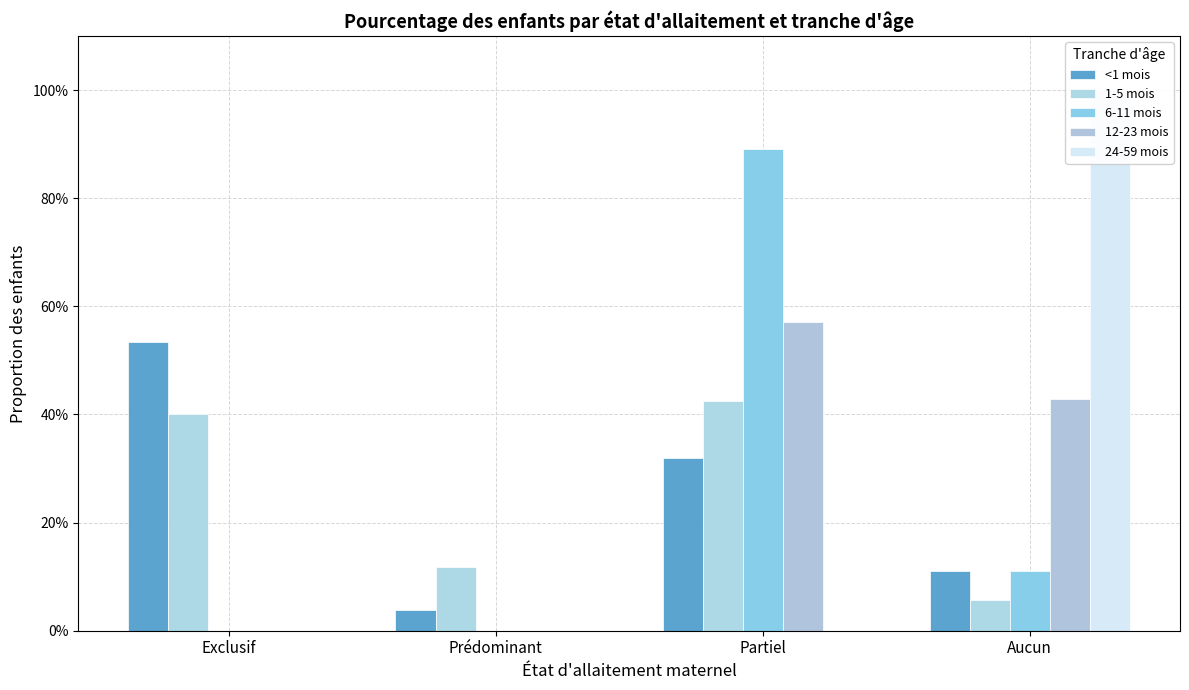

Is it true that 6-11 mois equals 0.1 at Aucun?

True